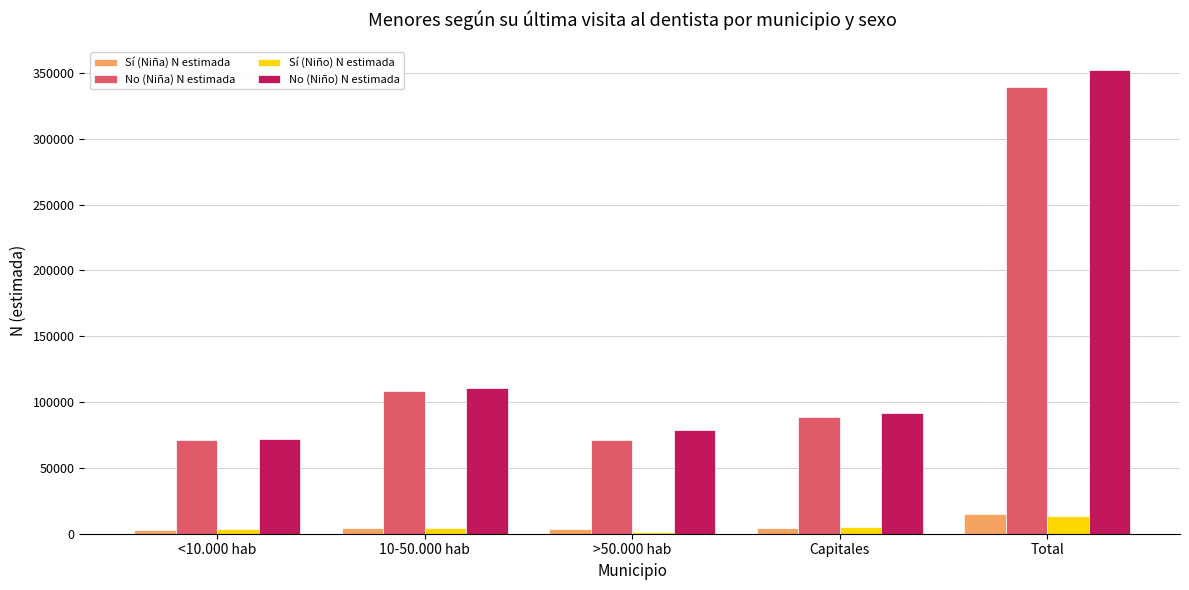

Is the value of No (Niño) N estimada at >50.000 hab greater than the value of Sí (Niño) N estimada at 10-50.000 hab?

Yes